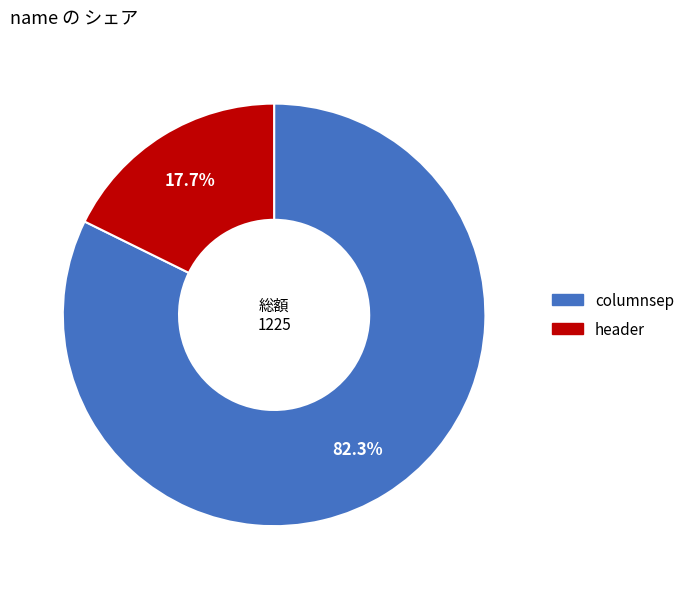

What percentage is the header slice, to the nearest percent?

18%